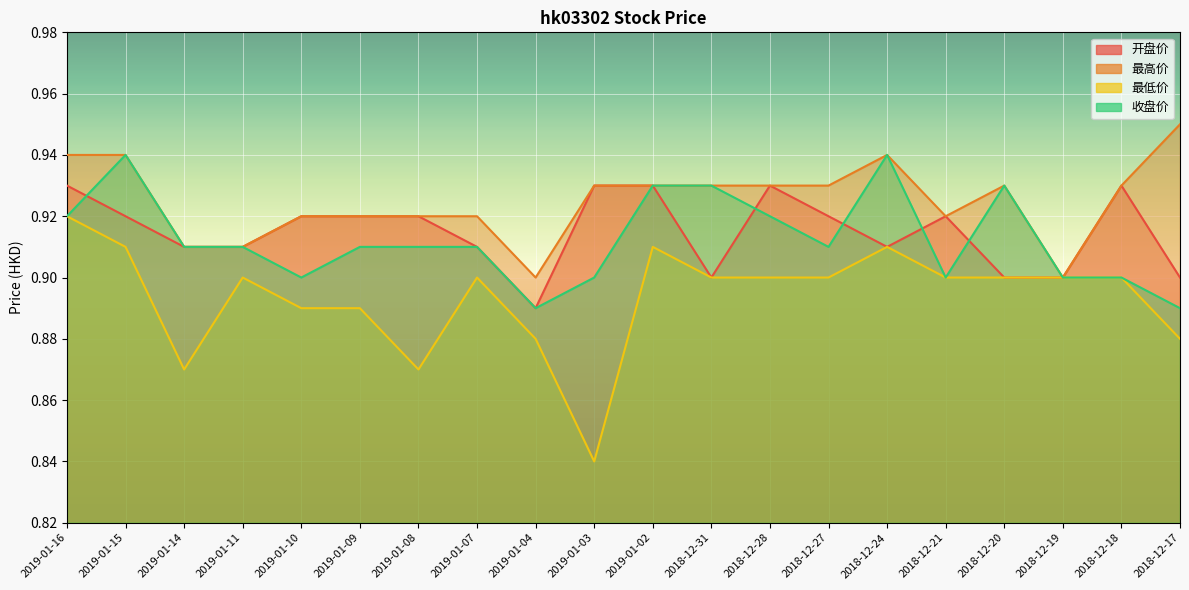

How many distinct data groups are displayed?

4